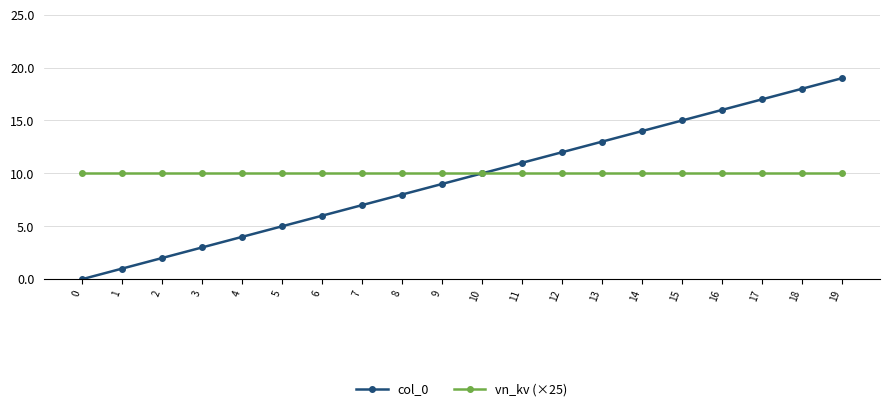

At which category is the sum across all series the highest?

19